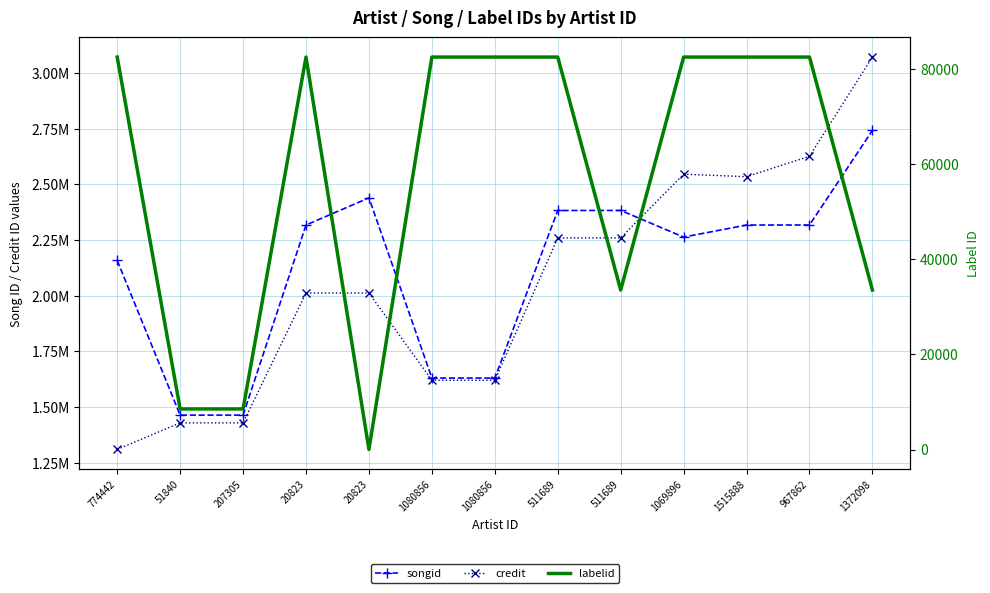

True or false: labelid has a value of 82450 at 967862.

True